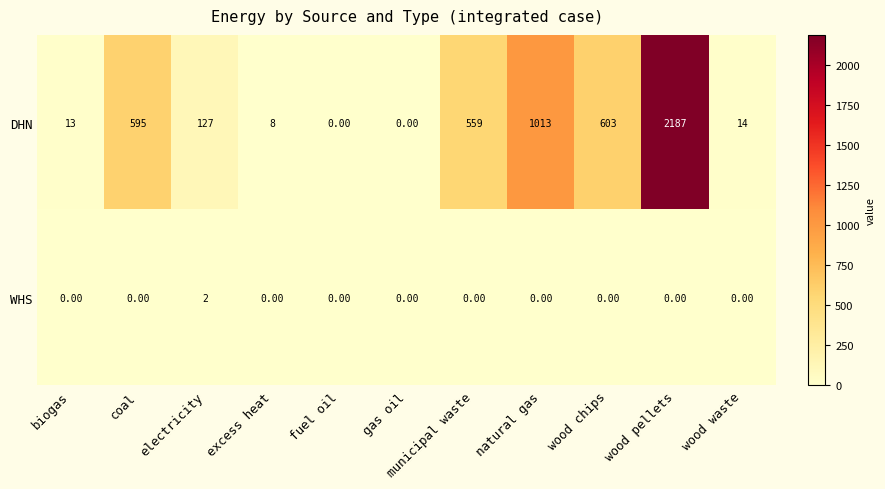

What is the greatest value displayed?

2187